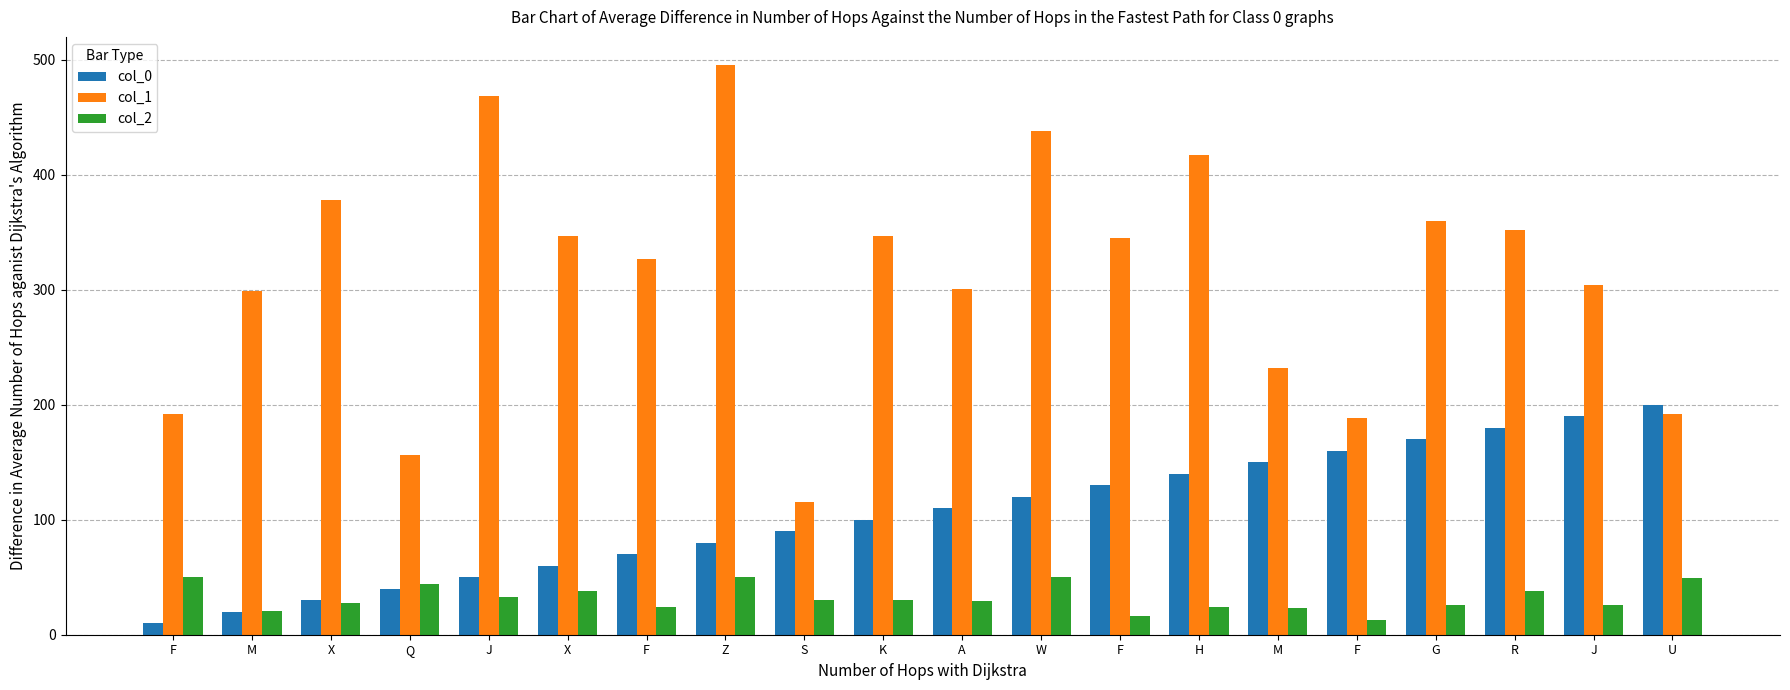

What are all the series names shown in the legend?

col_0, col_1, col_2